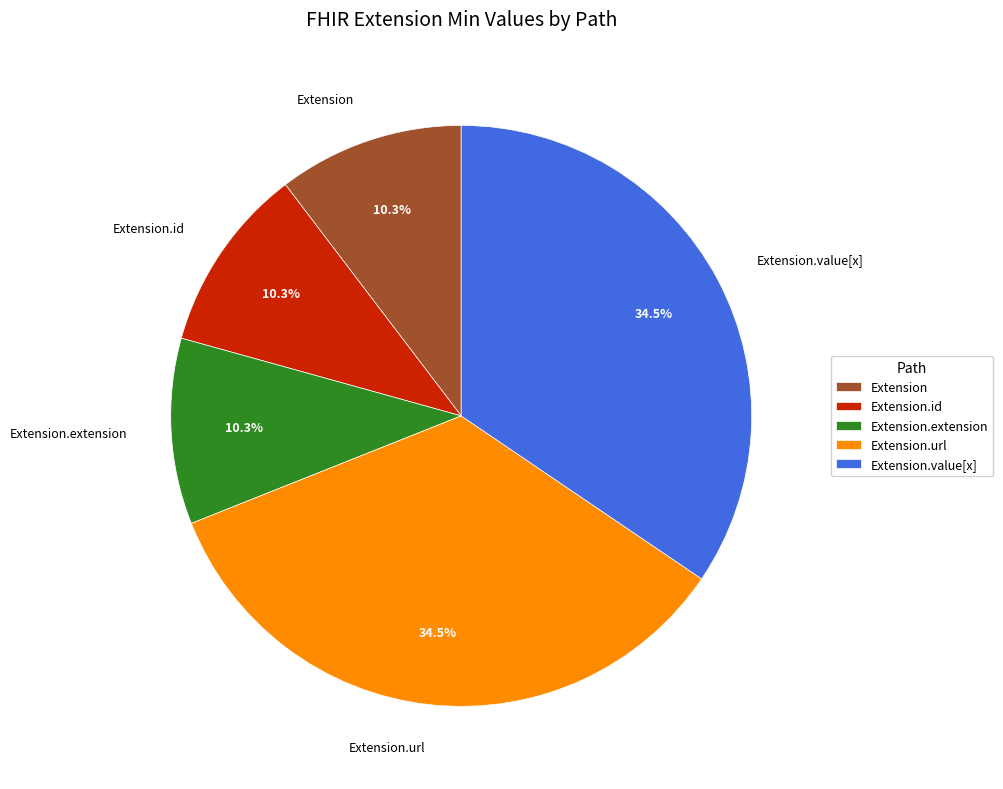

What is the ratio of the value at Extension to the value at Extension.value[x]?

0.3